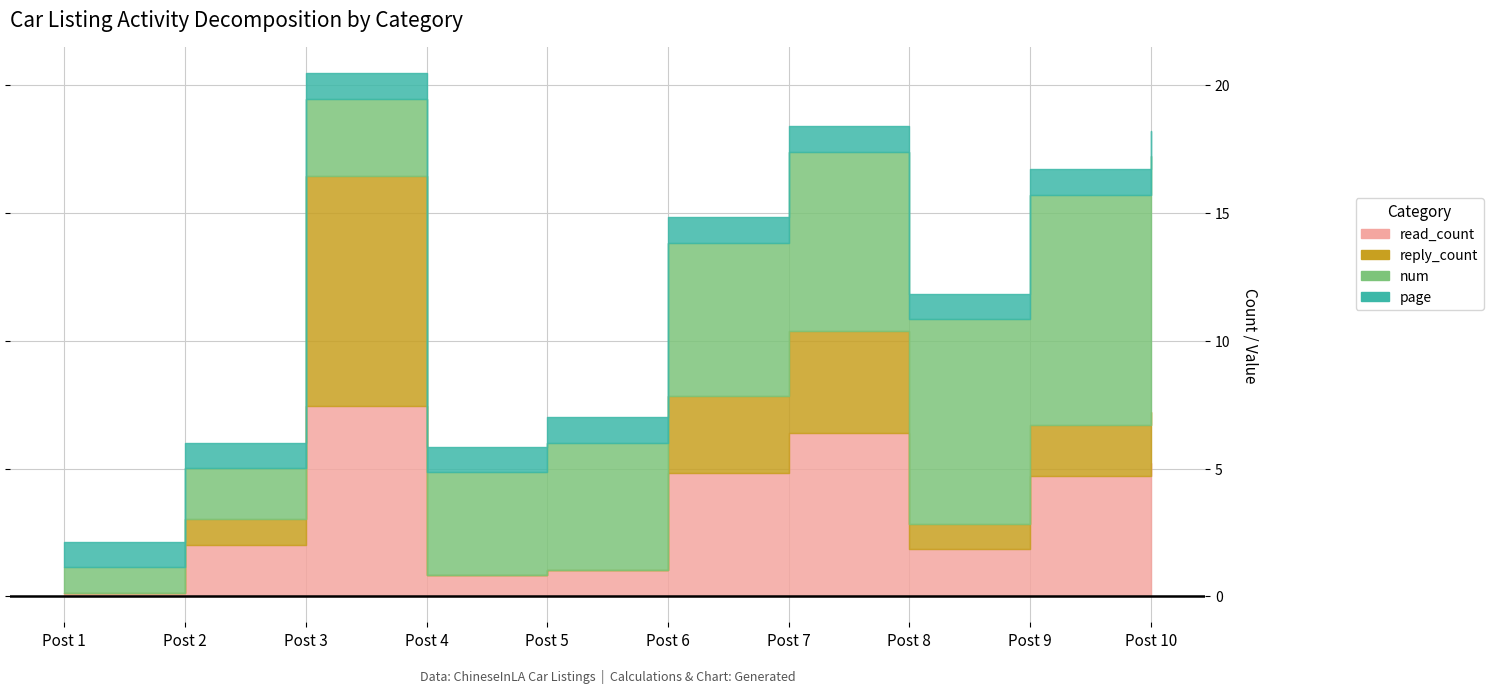

What are all the series names shown in the legend?

read_count, reply_count, num, page